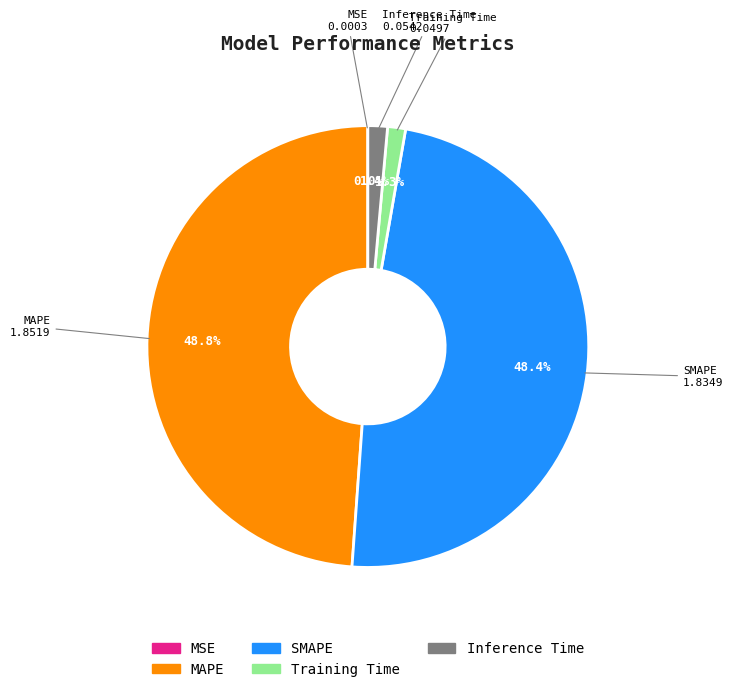

To the nearest percent, what portion does Training Time represent?

1%